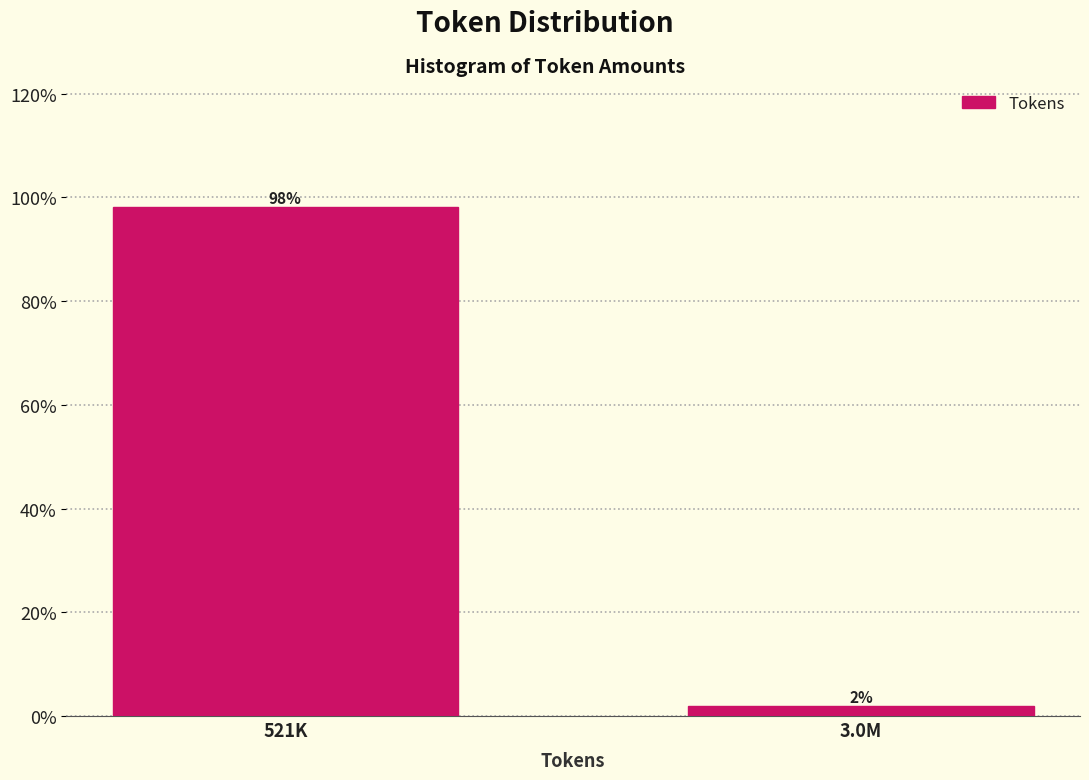

Which has a higher value, 521K or 3.0M?

521K